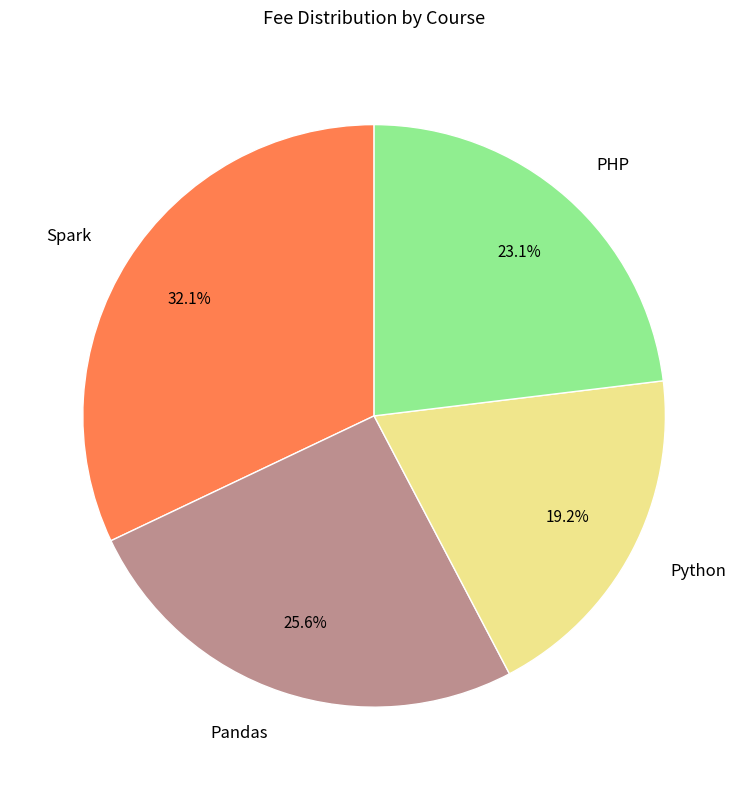

Between Pandas and Python, which is larger?

Pandas